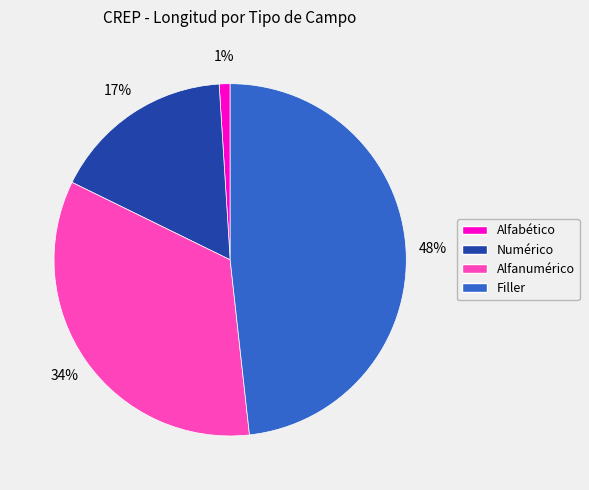

Count the number of slices in the pie.

4